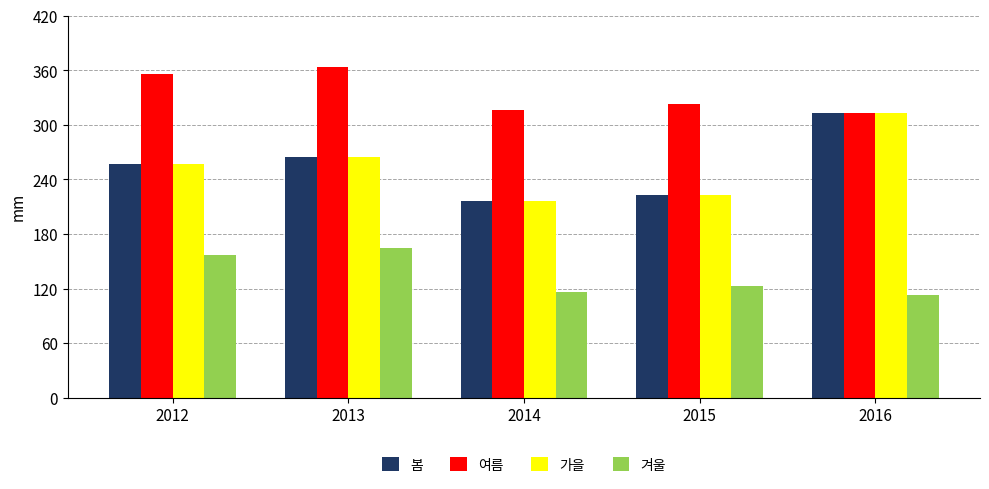

At how many categories does at least one series exceed 152?

5